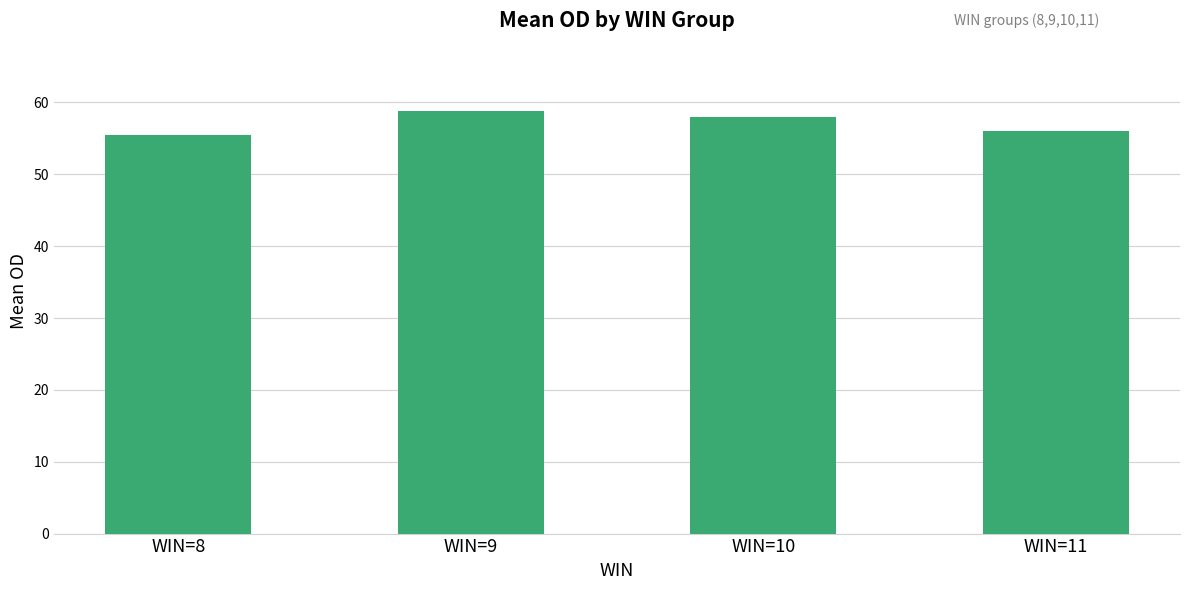

Read the value at WIN=9.

58.8